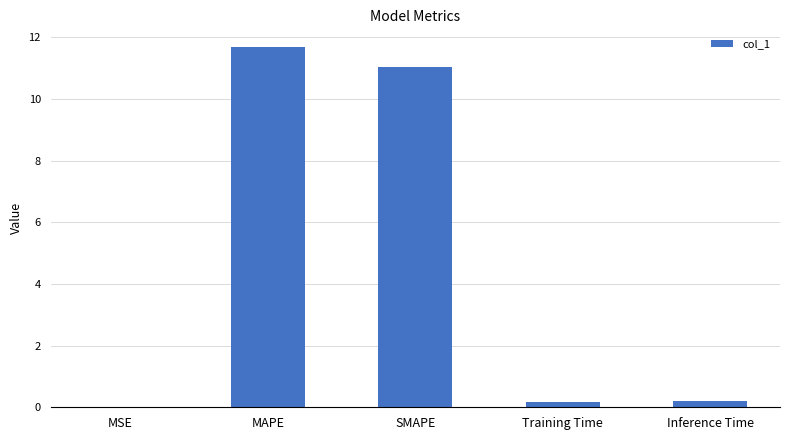

The value at MAPE is 11.7. True or false?

True